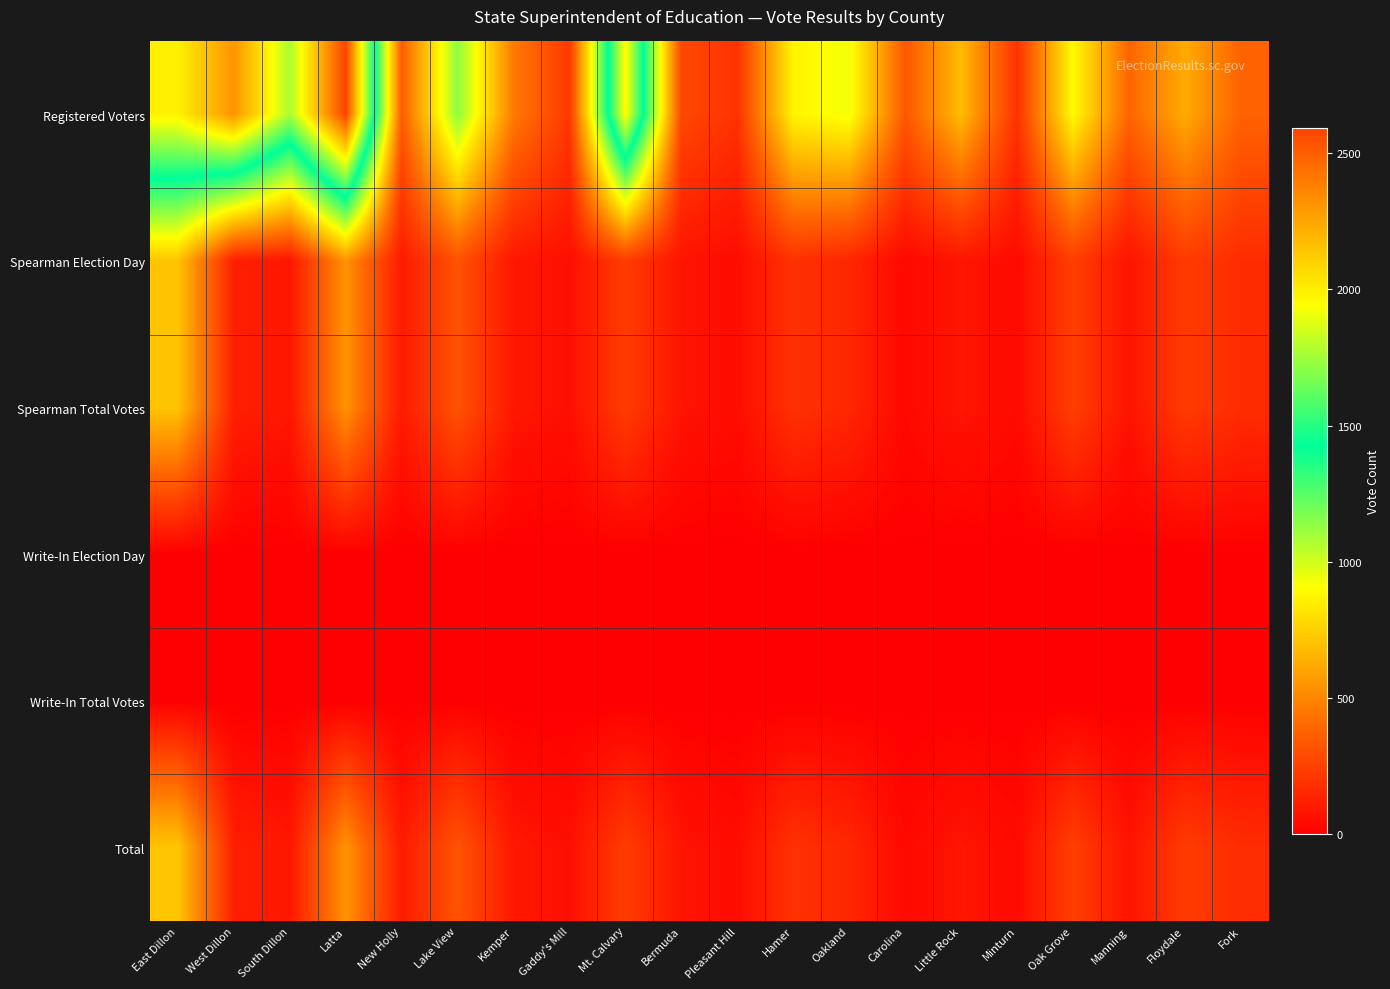

List the series in order of their peak value, highest first.

Registered Voters, Total, Spearman Election Day, Spearman Total Votes, Write-In Election Day, Write-In Total Votes